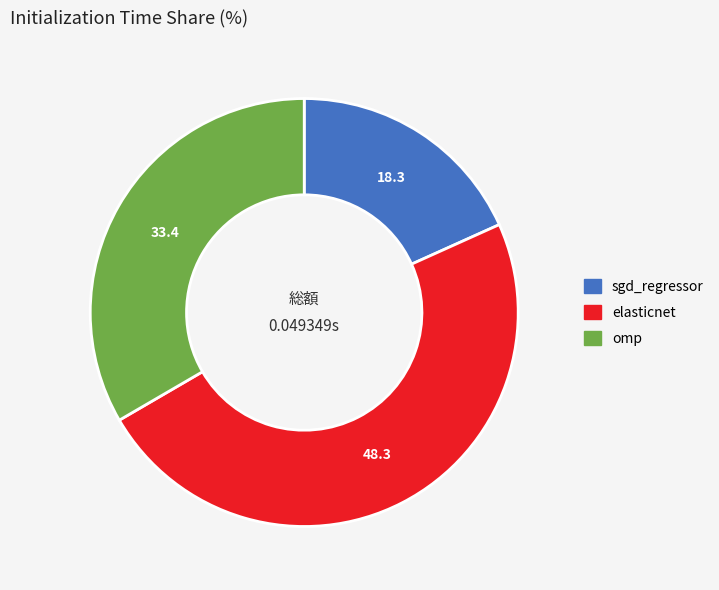

Is it true that elasticnet is 48% of the pie?

True